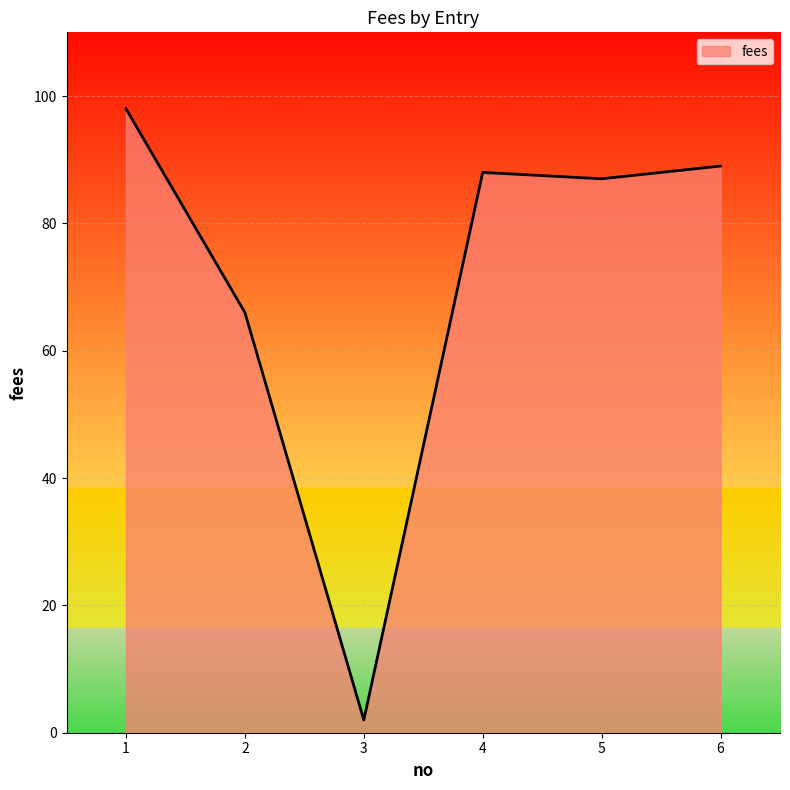

Does the chart have visible grid lines?

Yes